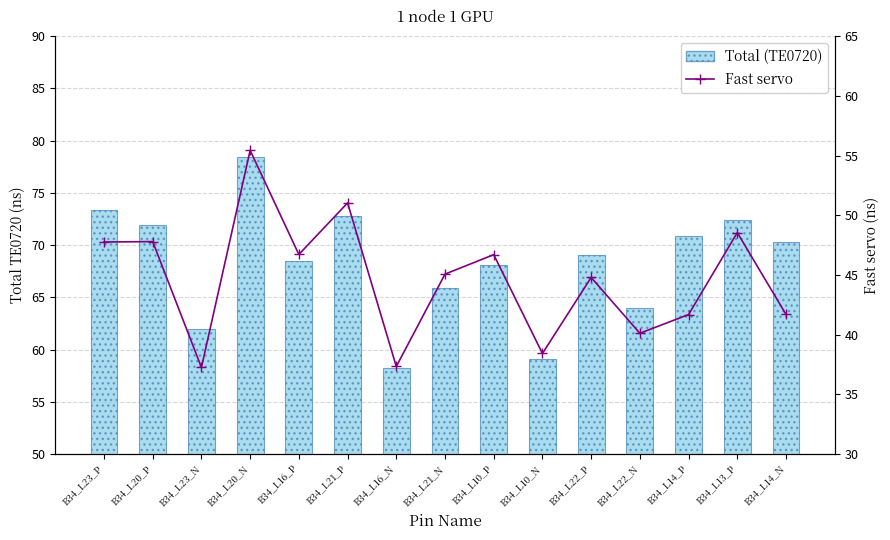

What is the value of the Fast servo bar at the 4th from the left?

55.4